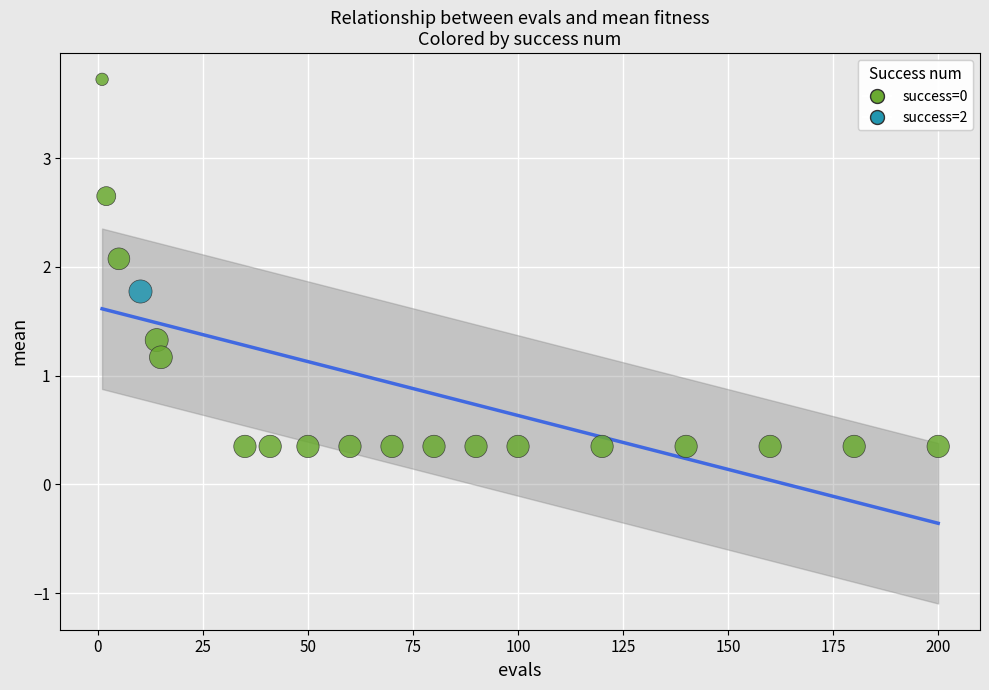

What are all the series names shown in the legend?

success=0, success=2